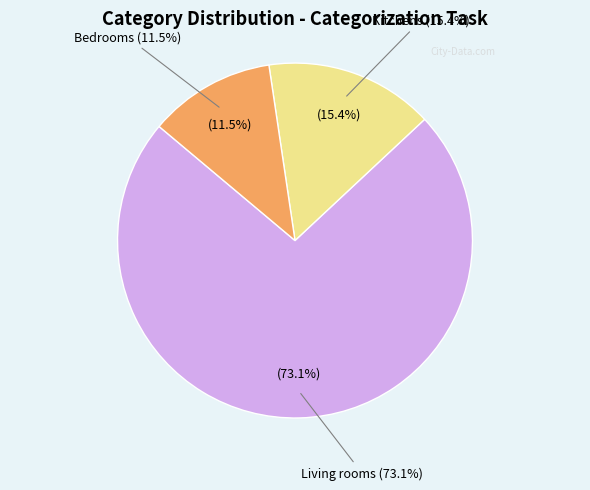

To the nearest percent, what percentage of the pie is living_rooms?

73%